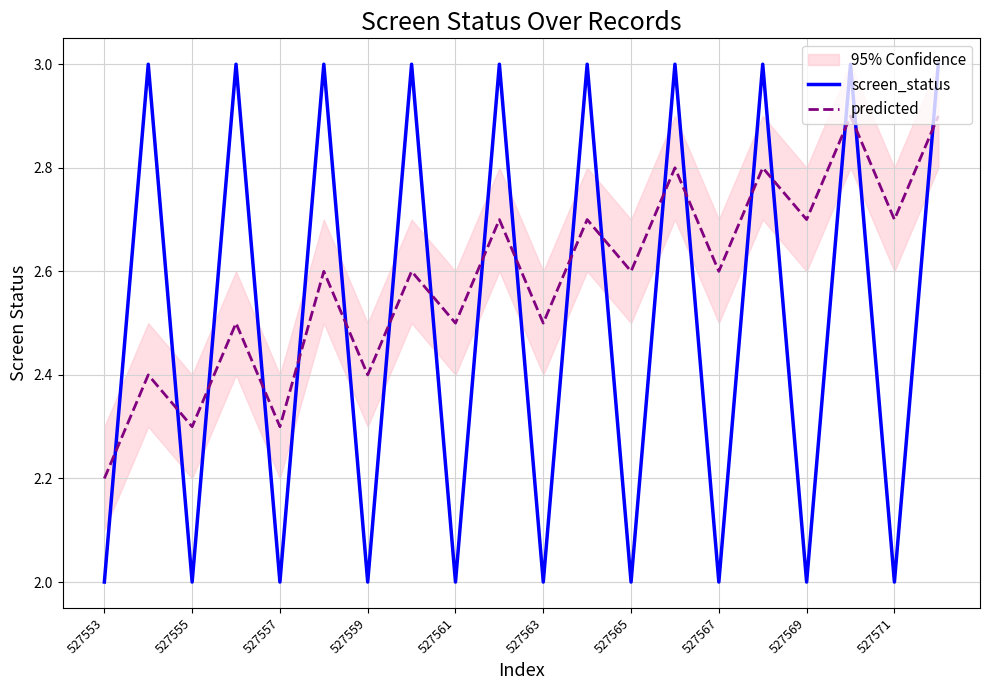

Does the chart display data point markers on the line(s)?

No